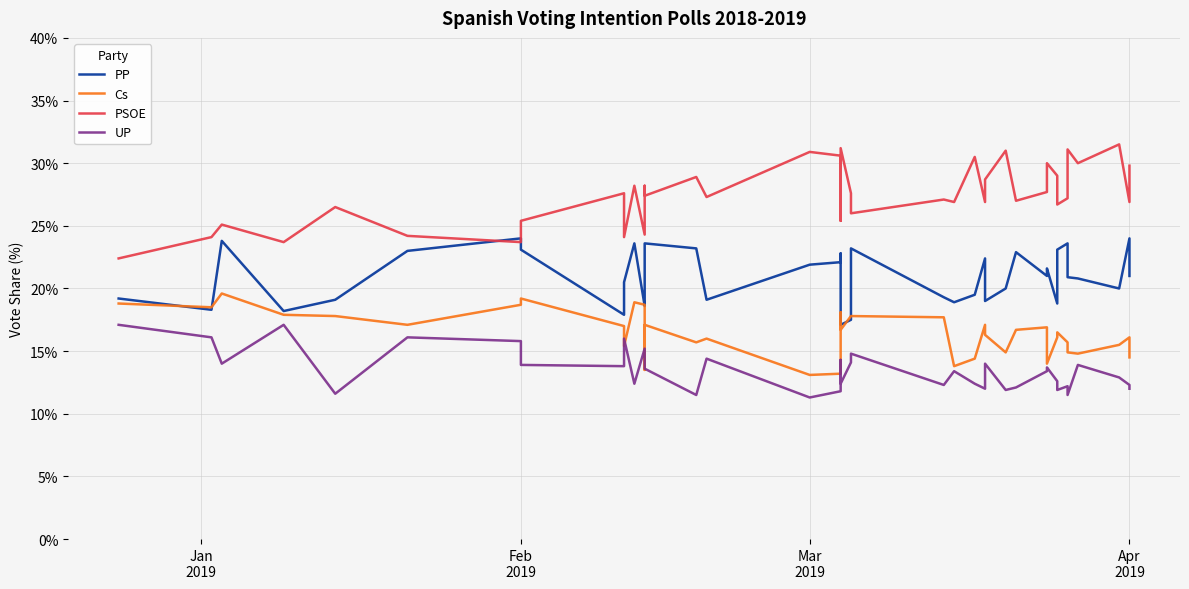

Reading left to right, transcribe all the data shown in this chart.

PP: 19.2	18.3	23.8	18.2	19.1	23.0	24.0	23.1	17.9	20.5	23.6	18.6	19.3	23.6	23.2	19.1	21.9	22.1	22.8	17.1	17.5	23.2	19.3	18.9	19.5	22.4	19.0	20.0	22.9	21.0	21.6	18.8	23.1	23.6	20.9	20.8	20.0	24.0	21.0
Cs: 18.8	18.5	19.6	17.9	17.8	17.1	18.7	19.2	17.0	15.4	18.9	18.7	13.5	17.1	15.7	16.0	13.1	13.2	18.1	16.7	17.8	17.8	17.7	13.8	14.4	17.1	16.3	14.9	16.7	16.9	14.0	16.1	16.5	15.7	14.9	14.8	15.5	16.1	14.5
PSOE: 22.4	24.1	25.1	23.7	26.5	24.2	23.7	25.4	27.6	24.1	28.2	24.3	28.2	27.4	28.9	27.3	30.9	30.6	25.4	31.2	27.6	26.0	27.1	26.9	30.5	26.9	28.7	31.0	27.0	27.7	30.0	29.0	26.7	27.2	31.1	30.0	31.5	26.9	29.8
UP: 17.1	16.1	14.0	17.1	11.6	16.1	15.8	13.9	13.8	16.0	12.4	15.2	14.2	13.6	11.5	14.4	11.3	11.8	14.3	12.4	14.1	14.8	12.3	13.4	12.4	12.0	14.0	11.9	12.1	13.4	13.7	12.6	11.9	12.2	11.5	13.9	12.9	12.3	12.0